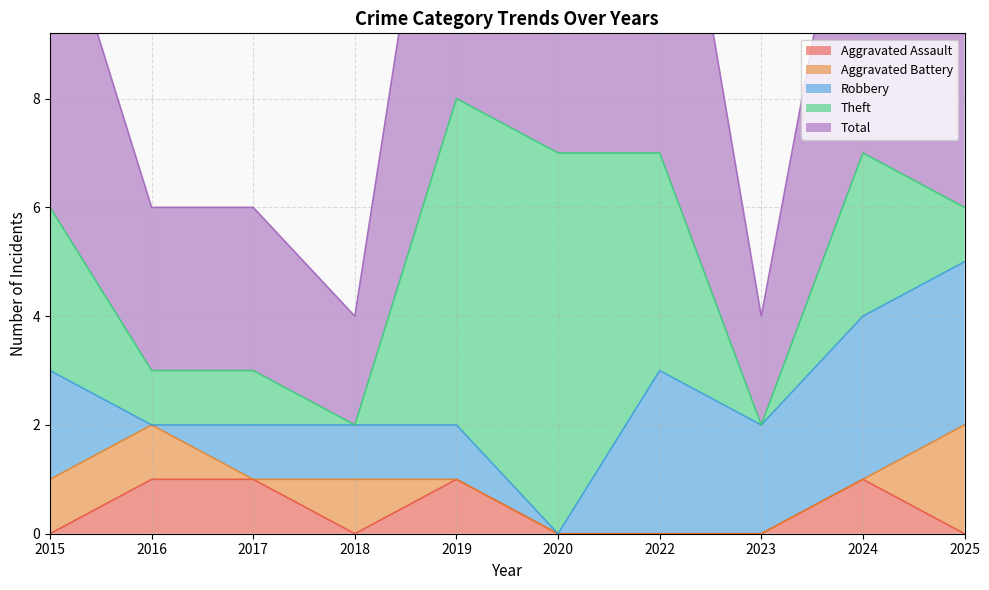

What is the difference between the second highest and second lowest values in the Robbery series?

3